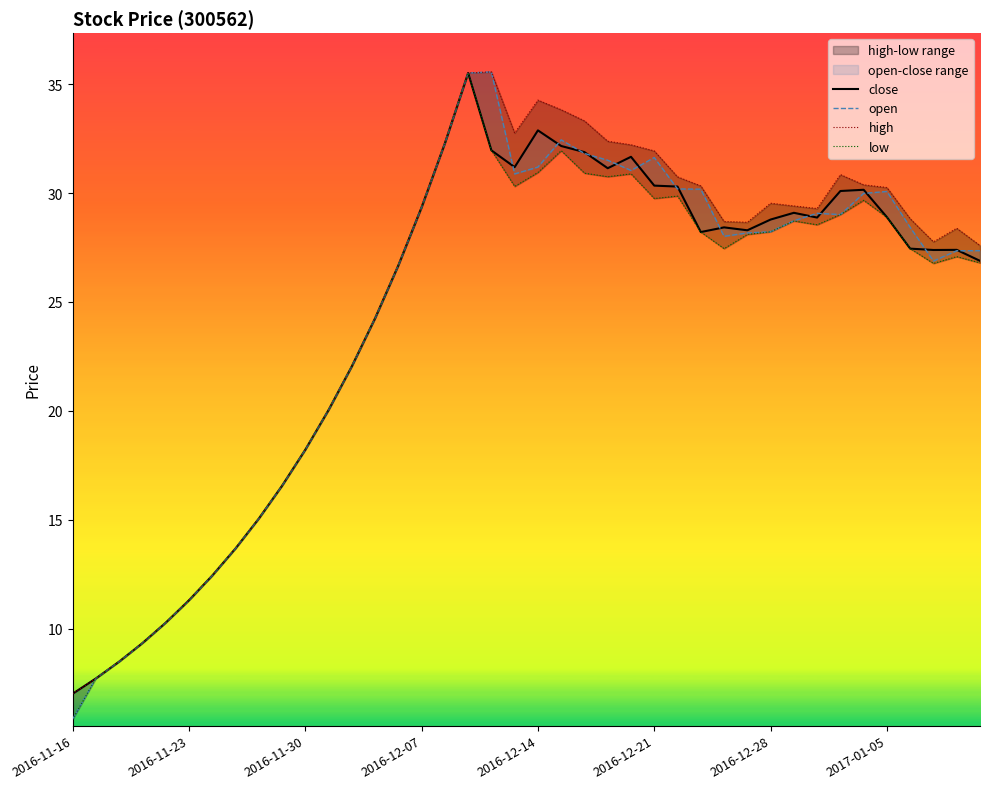

What is the sum of the close values at 27 and 2016-12-28?

40.6